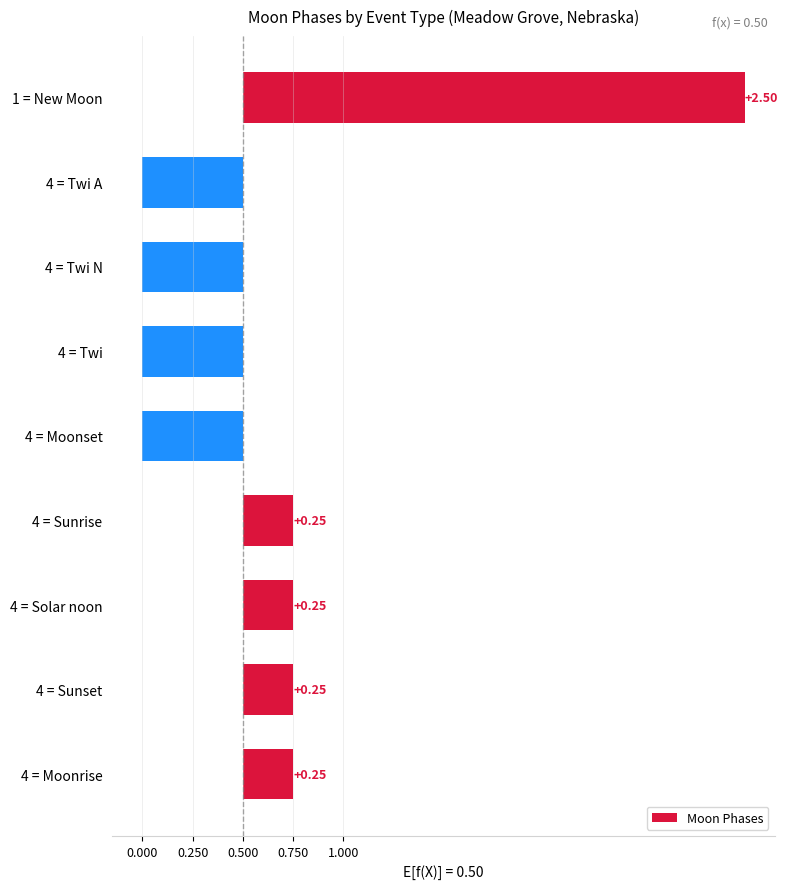

What is the average value?

0.2